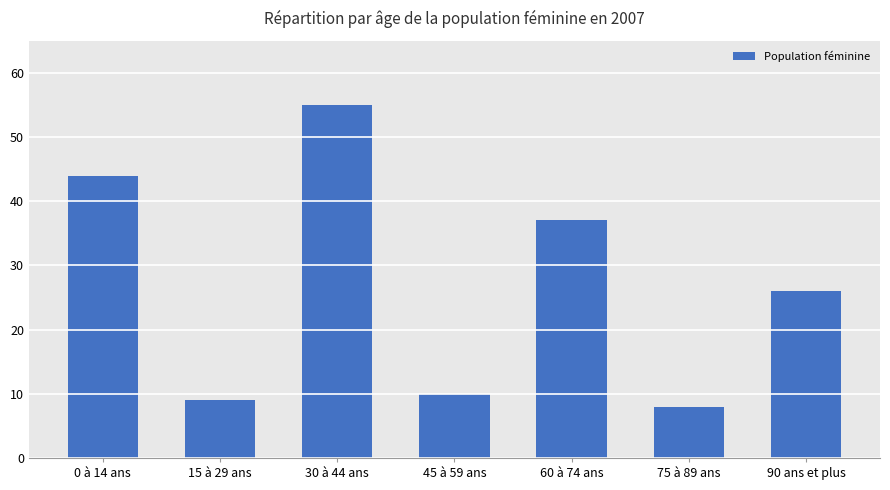

Reading left to right, transcribe all the data shown in this chart.

44	9	55	10	37	8	26